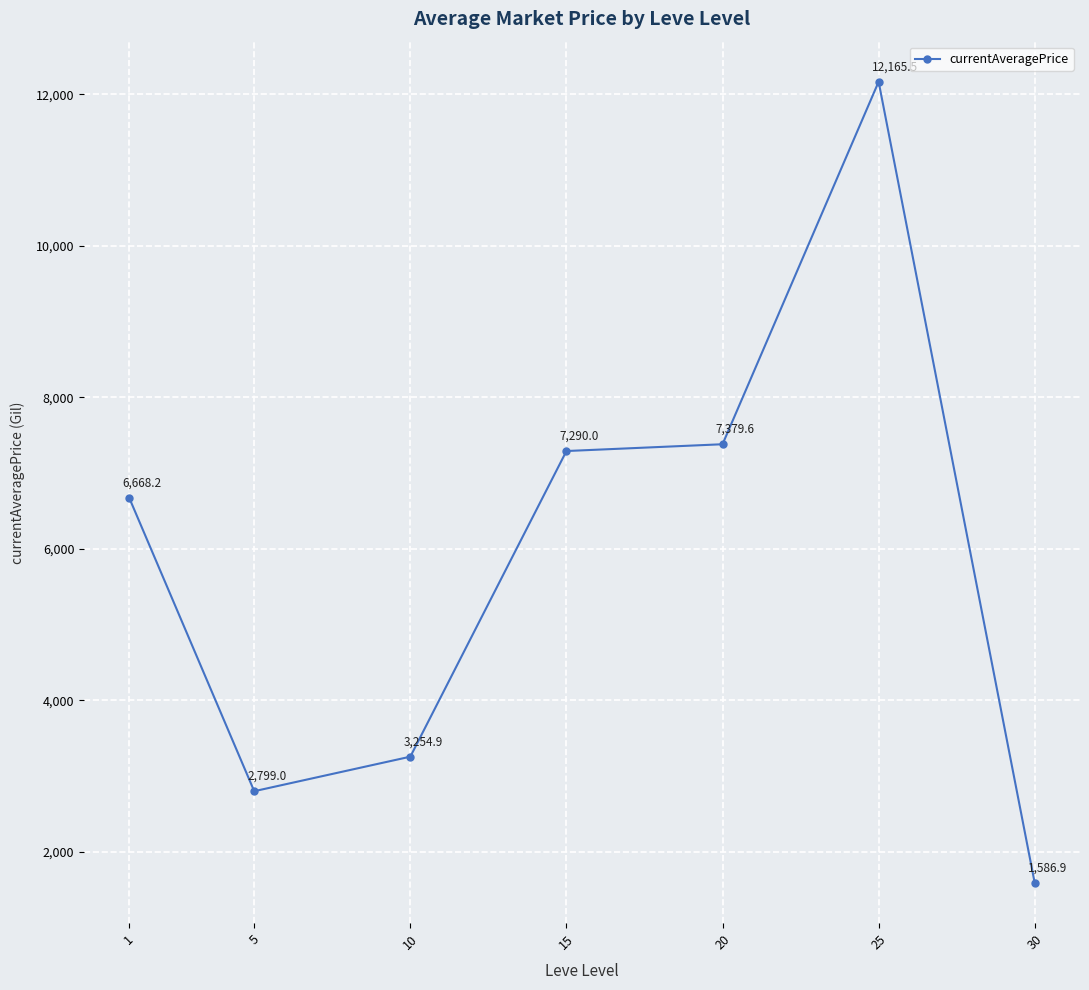

Reading left to right, transcribe all the data shown in this chart.

1=6668.2	5=2799.0	10=3254.9	15=7290.0	20=7379.6	25=12165.5	30=1586.9